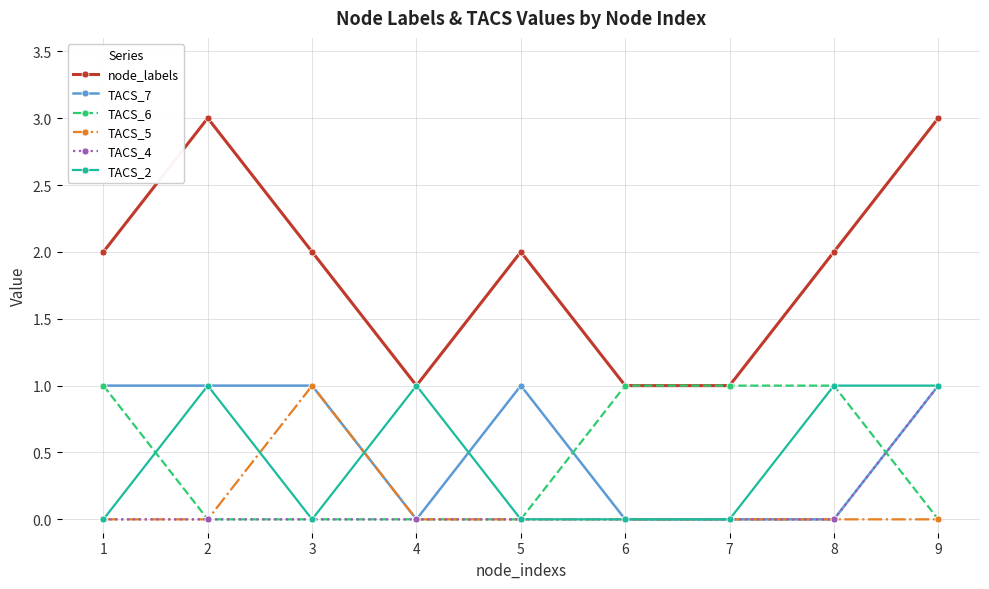

What value does the TACS_6 series have at 1?

1